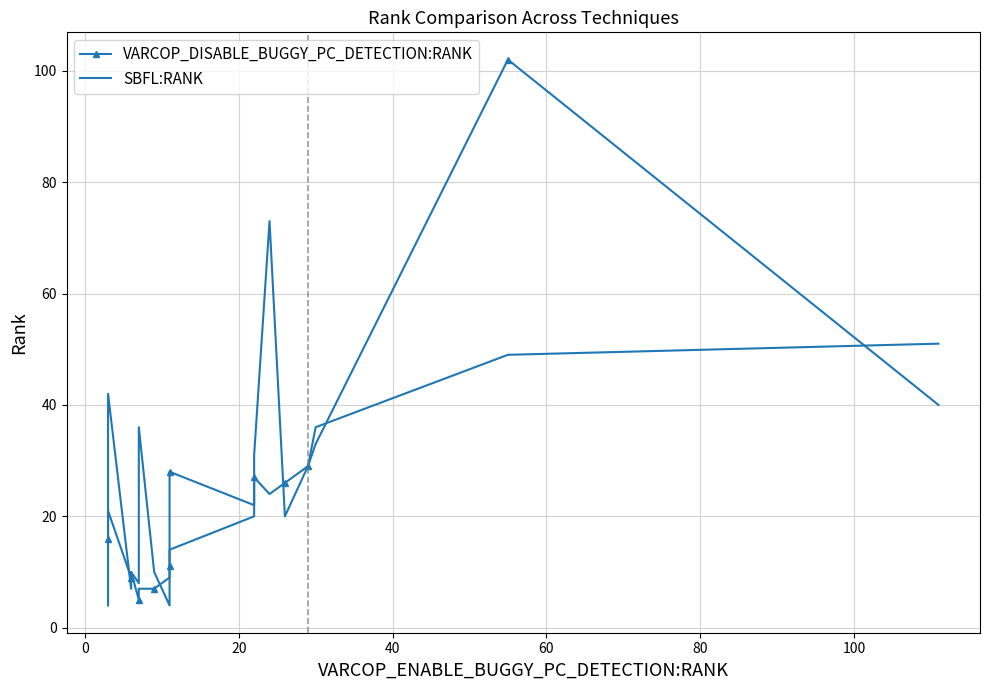

Reading left to right, extract all data points from this chart.

VARCOP_DISABLE_BUGGY_PC_DETECTION:RANK: 16	21	9	10	5	7	7	9	11	12	28	22	27	24	26	29	29	33	102	40
SBFL:RANK: 4	42	7	10	8	36	10	4	11	12	14	20	31	73	20	29	29	36	49	51